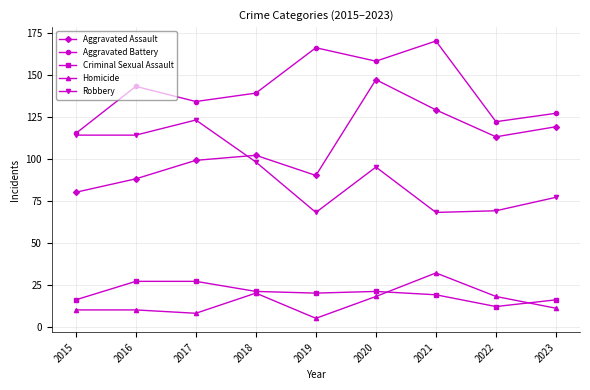

Read the Criminal Sexual Assault value at 2018.

21